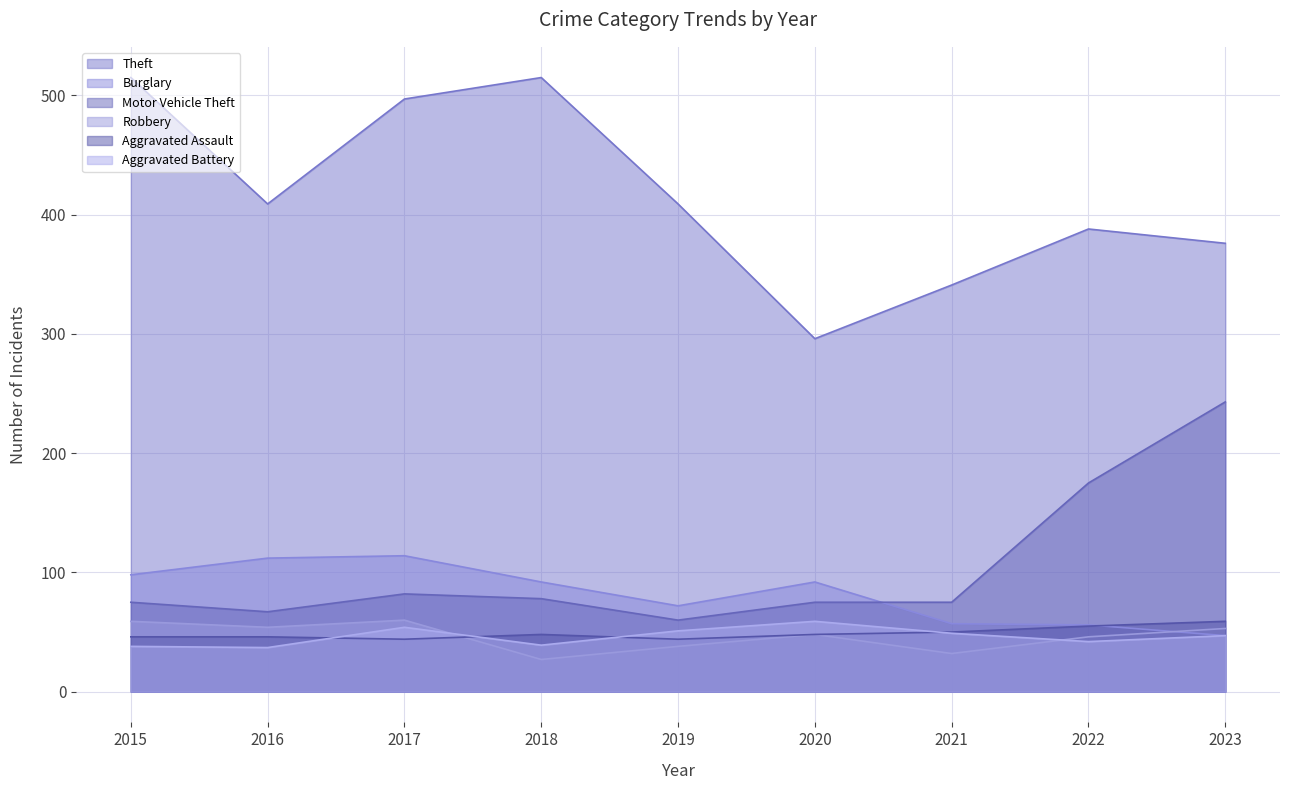

At which label is Theft closest to 405?

2016